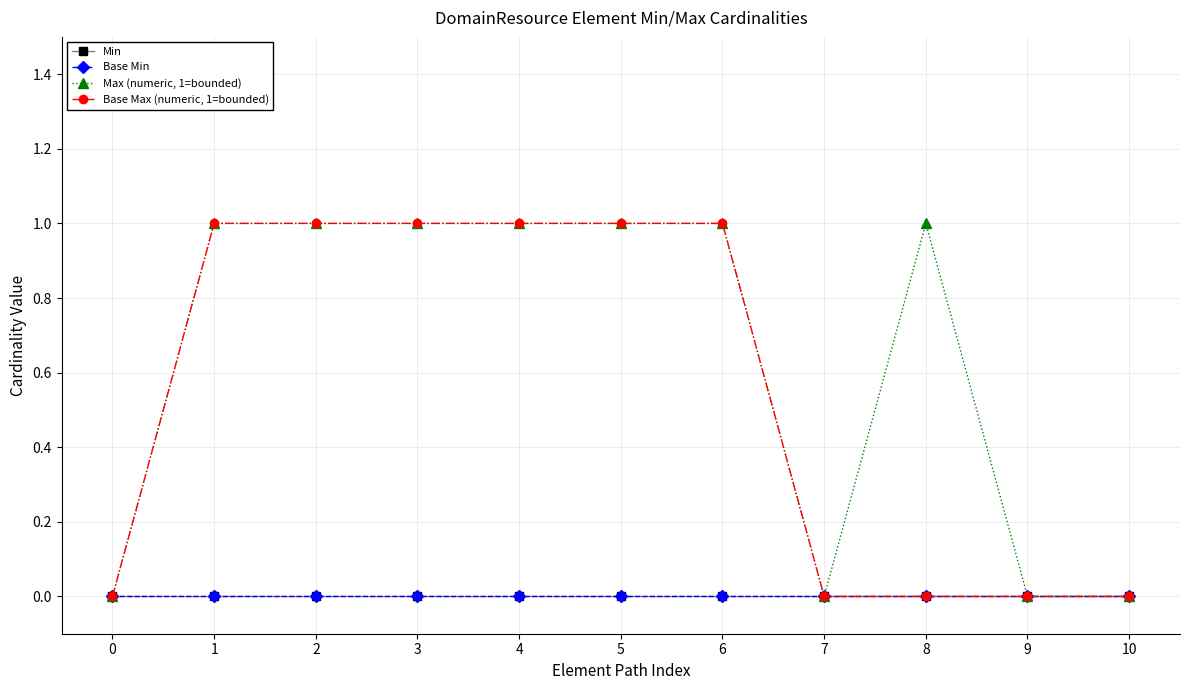

How many lines are shown in the chart?

4